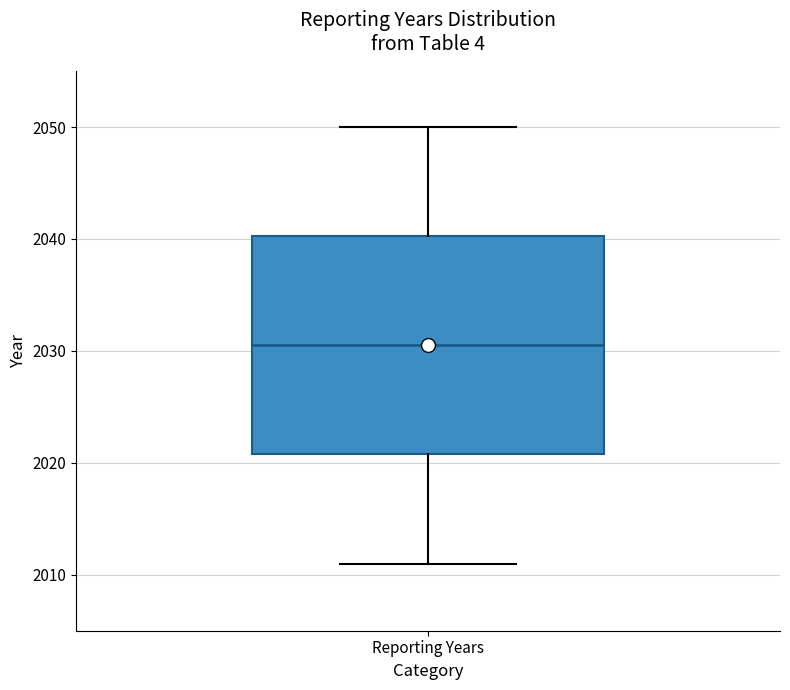

Transcribe this box plot: give where the median line is, the range the box spans, and where the two whiskers end, as read against the y-axis. The values are not printed on the chart, so give them approximately, as read against the axis.

median 2031, box 2021 to 2040, whiskers 2011 to 2050